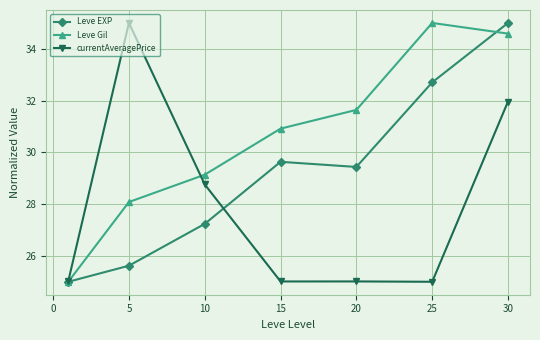

What is the maximum value shown in the chart?

35.0